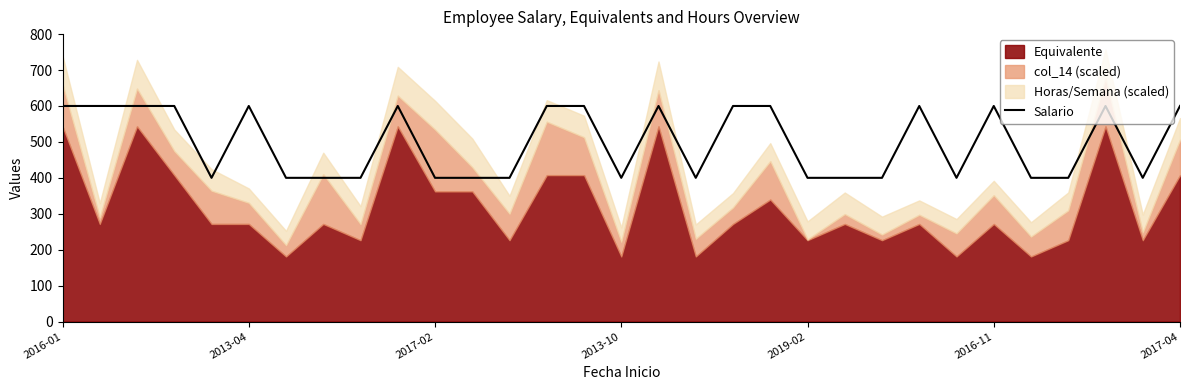

Is it true that the value at 14 is 402?

False